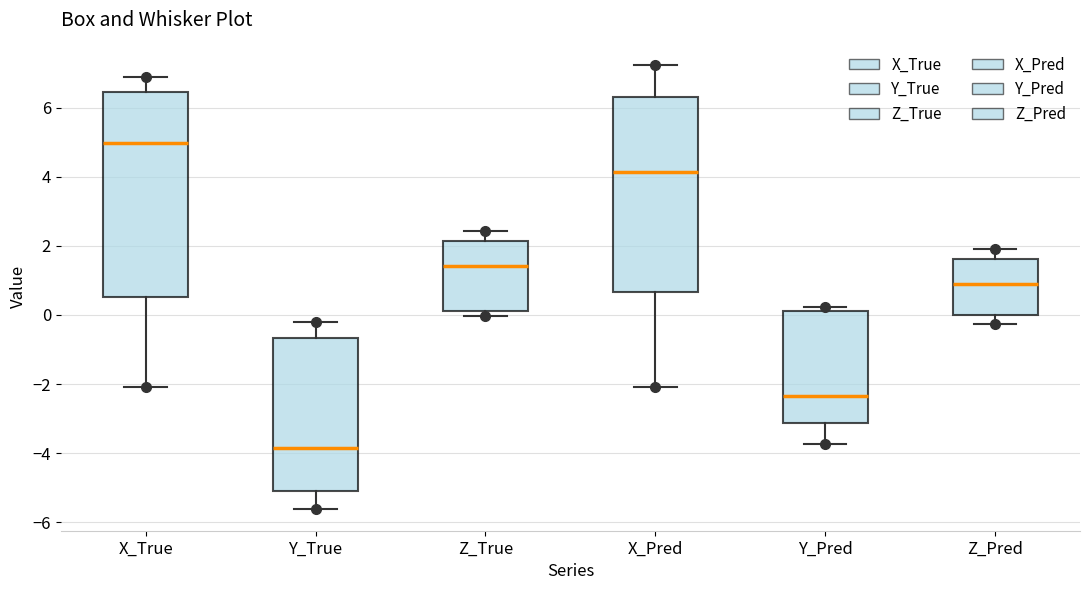

Reading left to right, transcribe this box plot: for each box, give where its median line is, the range the box spans, and where its two whiskers end, as read against the y-axis. The values are not printed on the chart, so give them approximately, as read against the axis.

X_True: median 5.0, box 0.6 to 6.4, whiskers -2.0 to 6.8
Y_True: median -3.8, box -5.2 to -0.6, whiskers -5.6 to -0.2
Z_True: median 1.4, box 0.0 to 2.2, whiskers 0.0 (just below the box's lower edge) to 2.4
X_Pred: median 4.2, box 0.6 to 6.4, whiskers -2.0 to 7.2
Y_Pred: median -2.4, box -3.2 to 0.2, whiskers -3.8 to 0.2 (just above the box's upper edge)
Z_Pred: median 1.0, box 0.0 to 1.6, whiskers -0.2 to 2.0